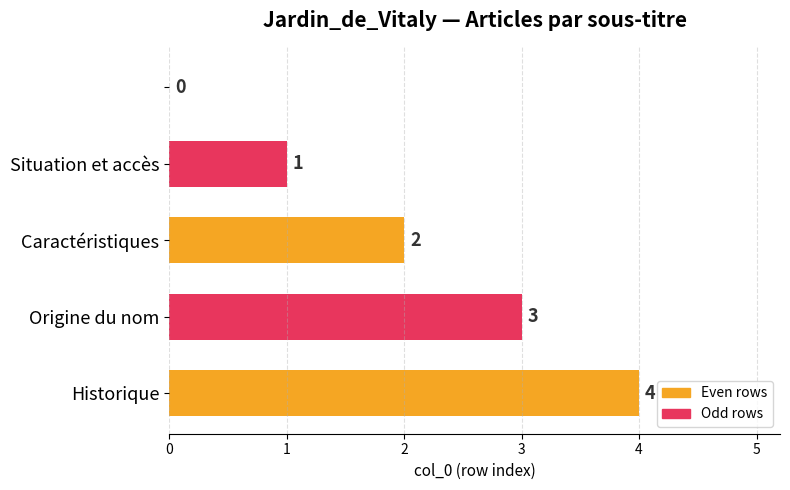

What is the sum of all values?

10